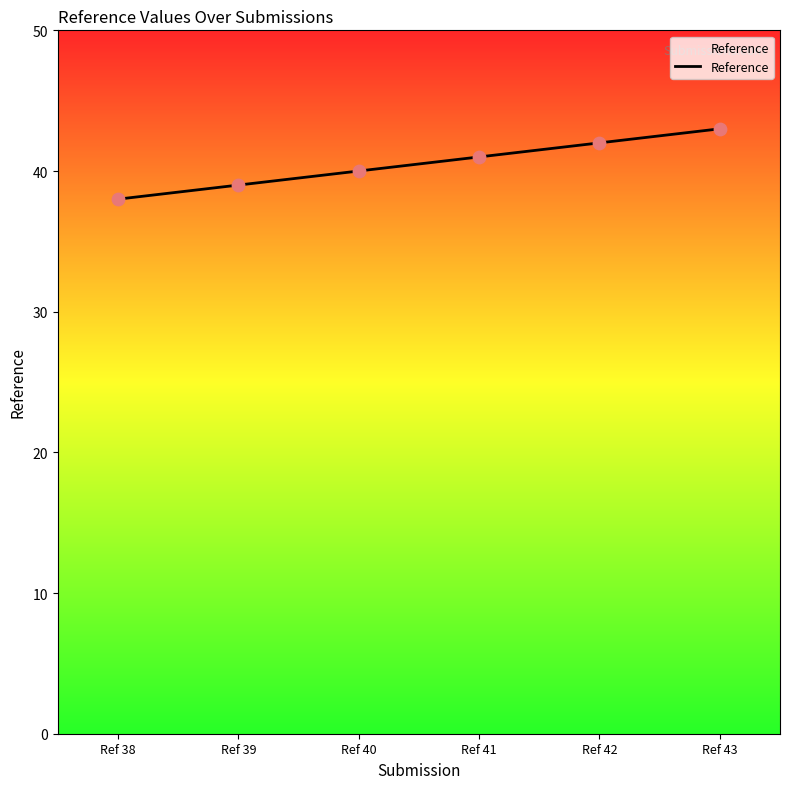

Between Ref 41 and Ref 43, which is larger?

Ref 43